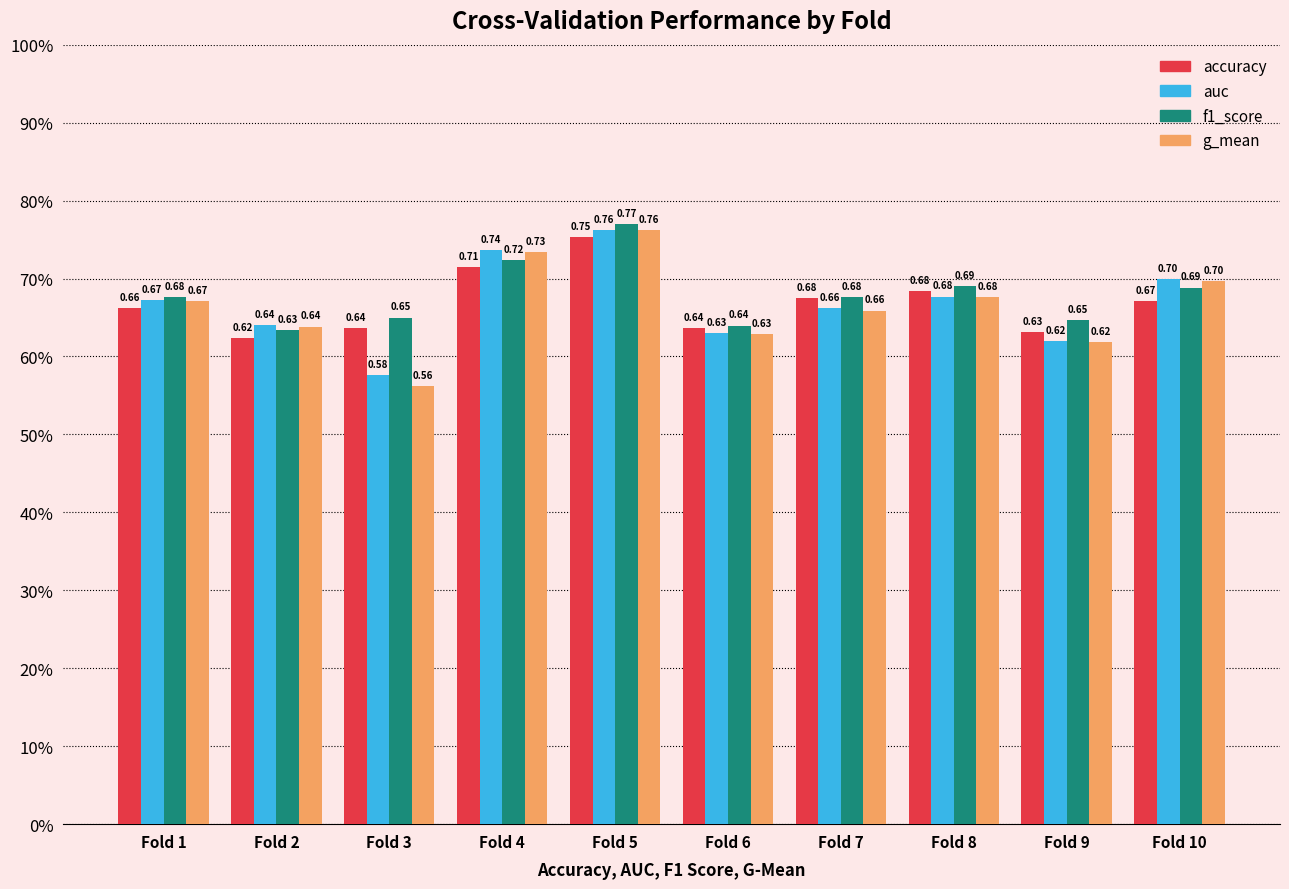

What is the sum of all auc values?

6.7